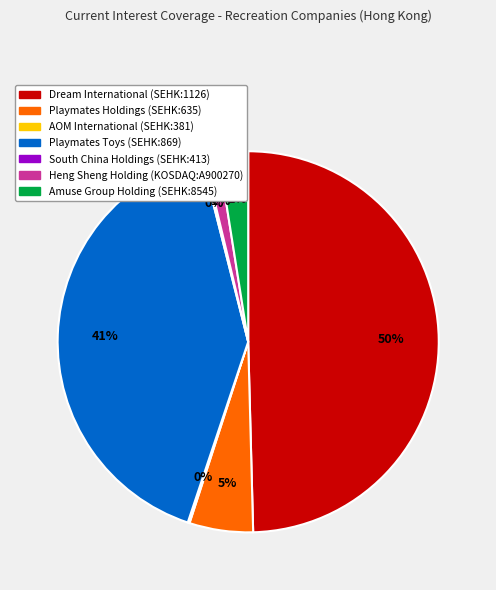

To the nearest percent, what is the average slice percentage?

14%